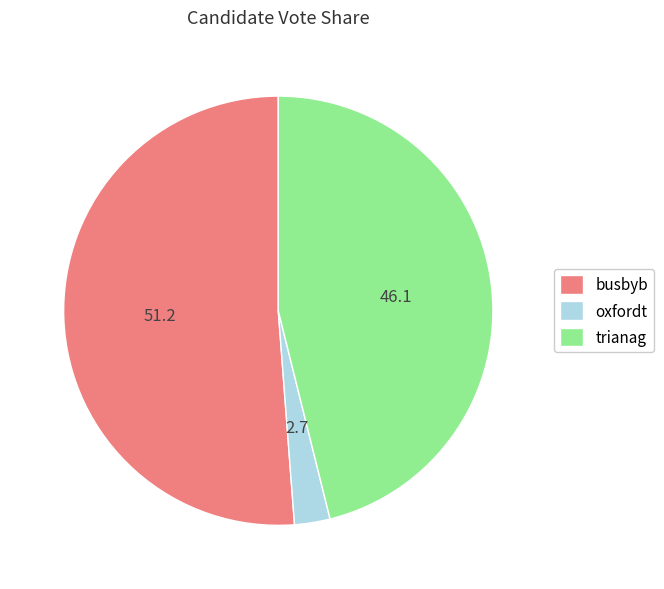

Rank the categories by value from highest to lowest.

busbyb, trianag, oxfordt